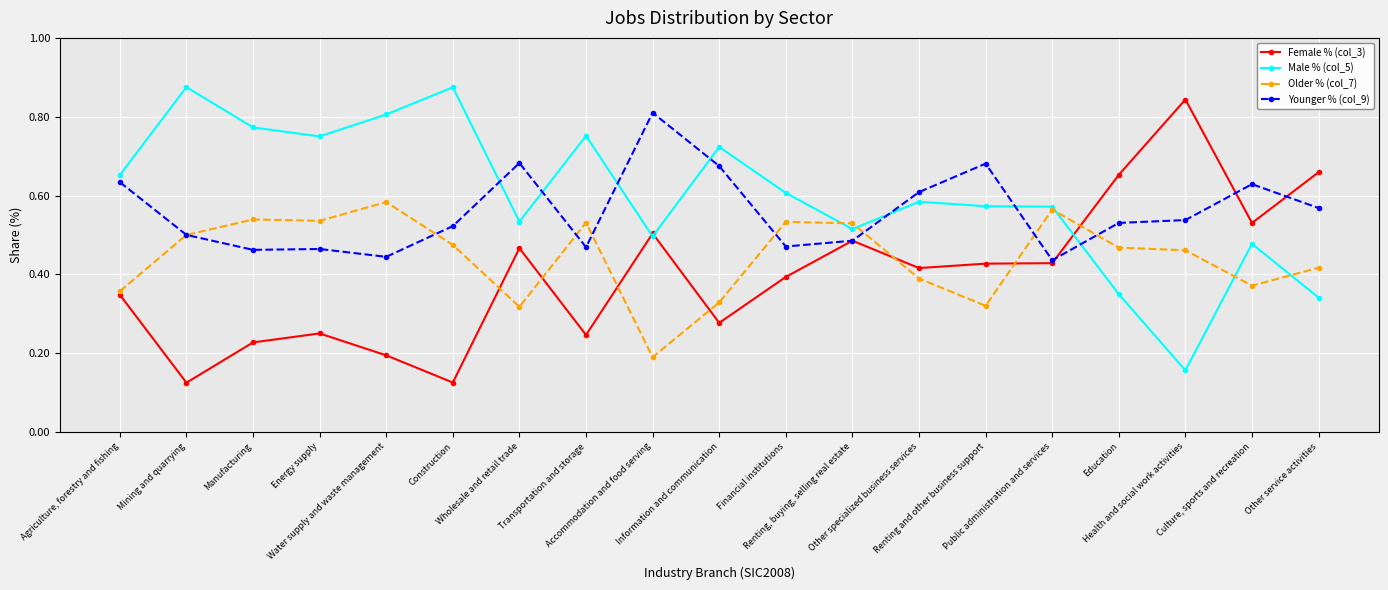

True or false: Younger % (col_9) has more than 0 interior local peaks.

True